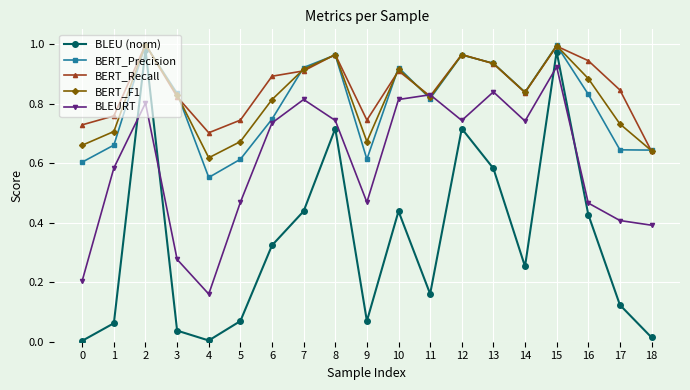

Does the chart display data point markers on the line(s)?

Yes